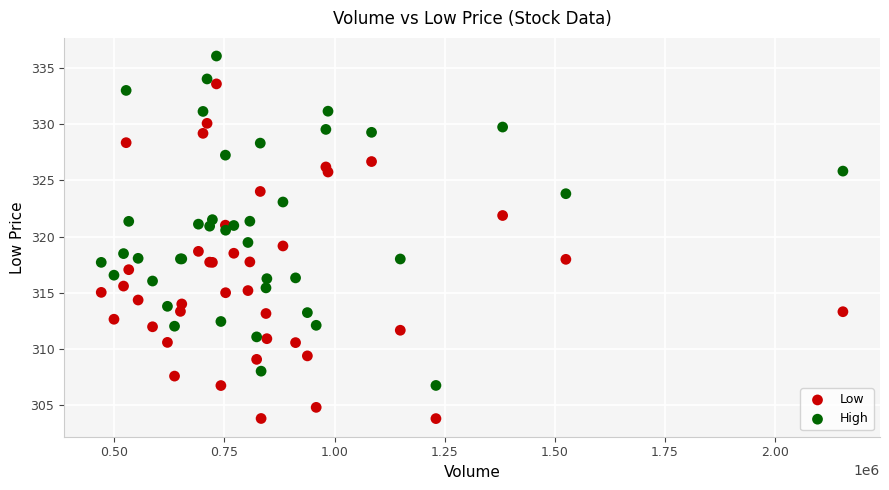

Which series contains the lowest Y value?

Low